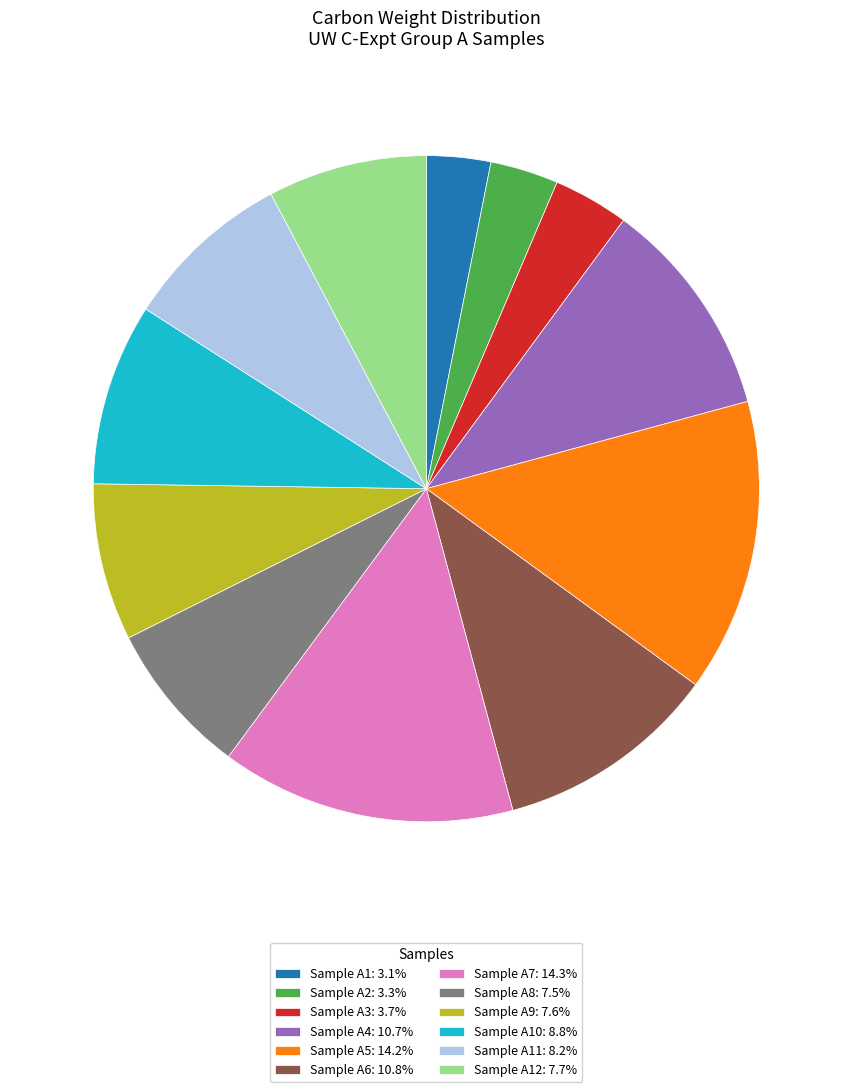

Is there a majority slice in this chart?

No